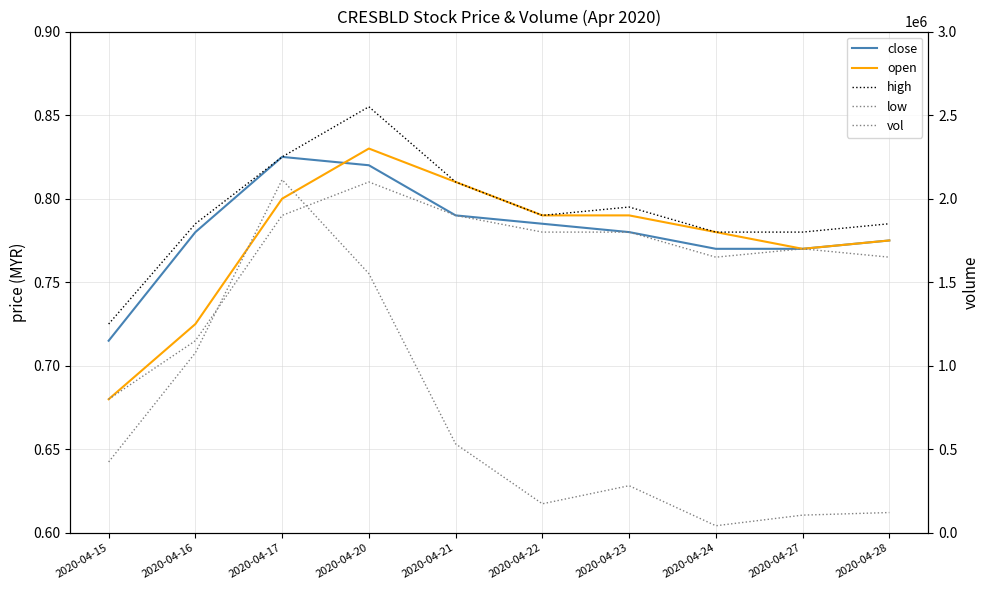

What is the spread (max minus min) of values at 2020-04-15?

424699.3